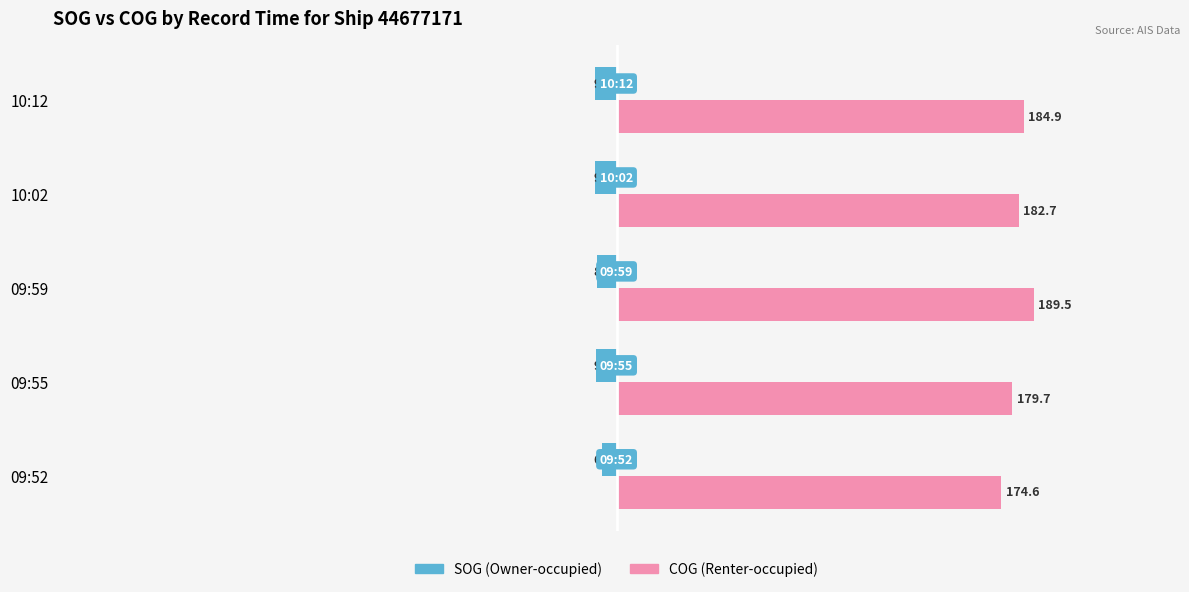

What is the minimum value shown in the chart?

-9.8